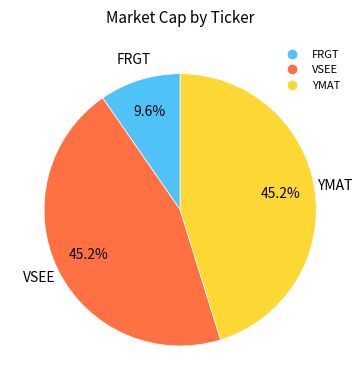

The YMAT slice represents 45% of the pie. True or false?

True